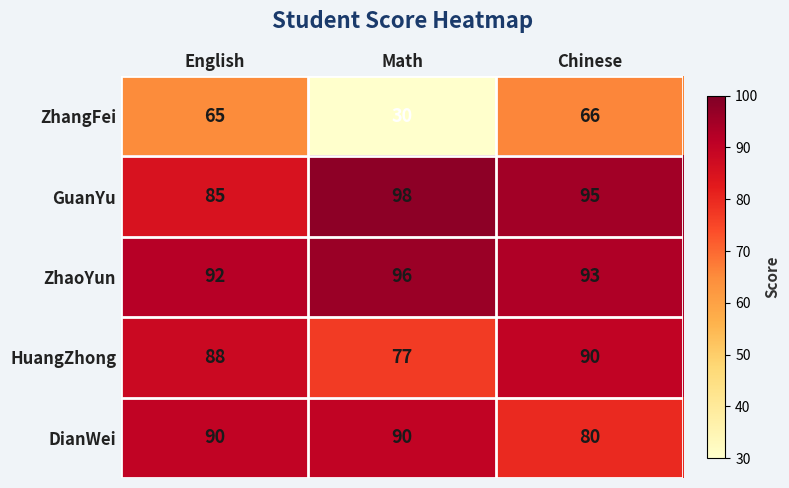

Which series has the widest spread of values?

ZhangFei